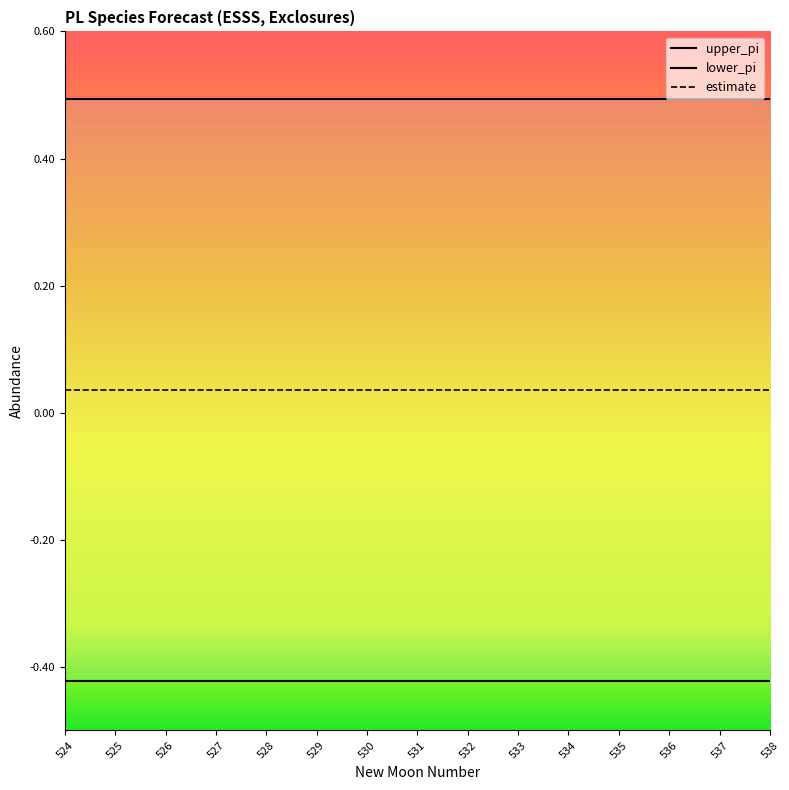

Which series has the largest range (max minus min)?

upper_pi